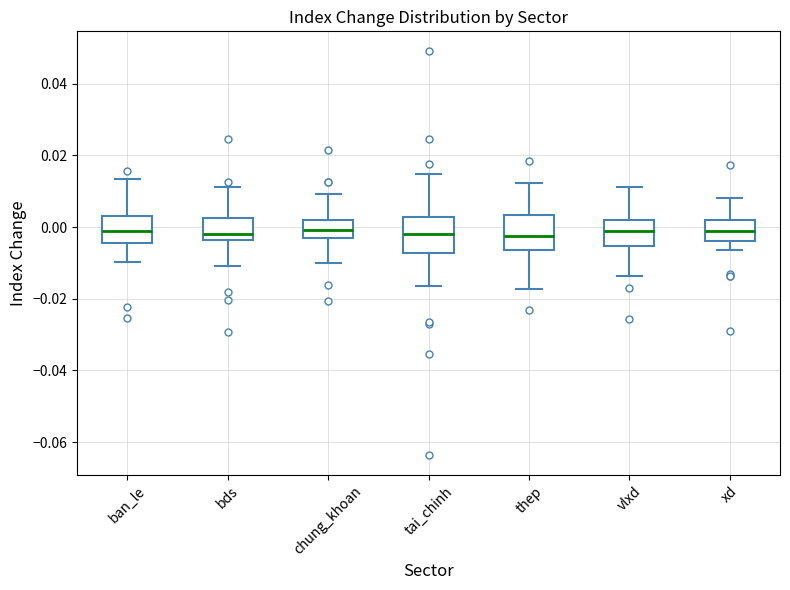

Reading left to right, transcribe this box plot: for each box, give where its median line is, the range the box spans, and where its two whiskers end, as read against the y-axis. The values are not printed on the chart, so give them approximately, as read against the axis.

ban_le: median 0.000, box -0.004 to 0.004, whiskers -0.010 to 0.014
bds: median -0.002, box -0.004 to 0.002, whiskers -0.010 to 0.012
chung_khoan: median 0.000, box -0.004 to 0.002, whiskers -0.010 to 0.010
tai_chinh: median -0.002, box -0.008 to 0.002, whiskers -0.016 to 0.014
thep: median -0.002, box -0.006 to 0.004, whiskers -0.018 to 0.012
vlxd: median -0.002, box -0.006 to 0.002, whiskers -0.014 to 0.012
xd: median -0.002, box -0.004 to 0.002, whiskers -0.006 to 0.008